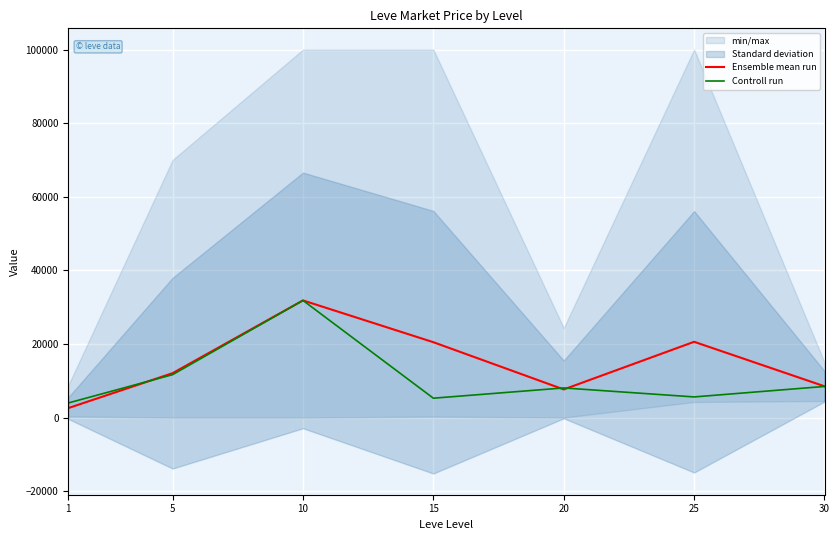

Where is Controll run nearest to the value 17901?

5